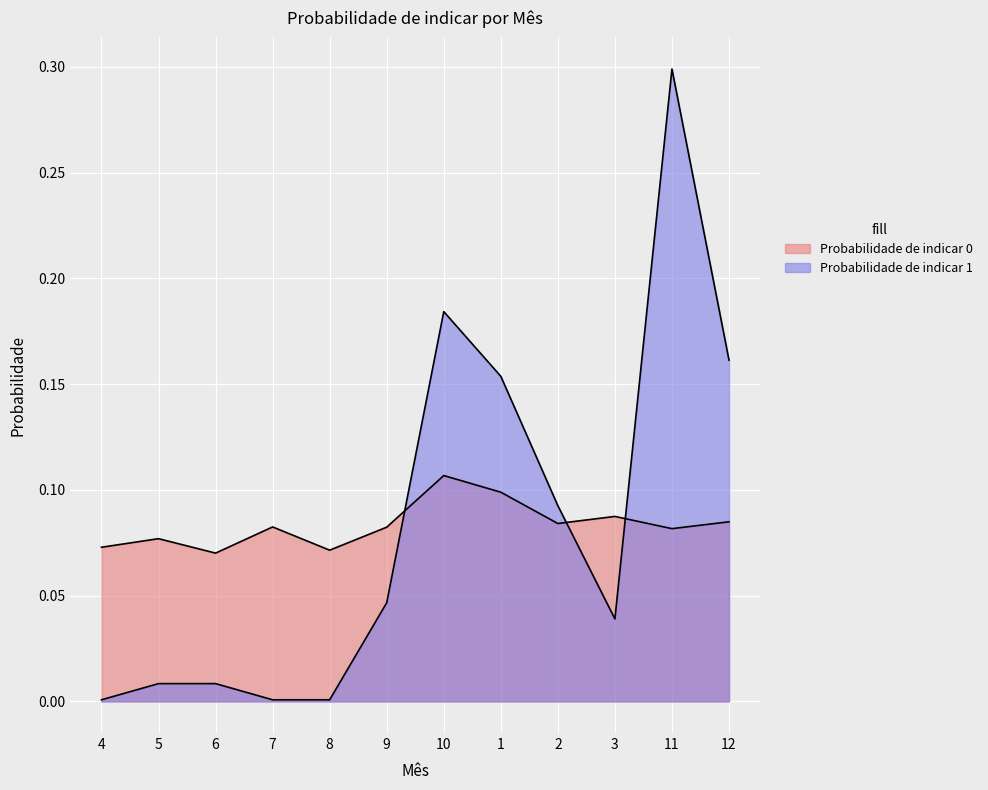

Does the chart display data point markers on the line(s)?

No